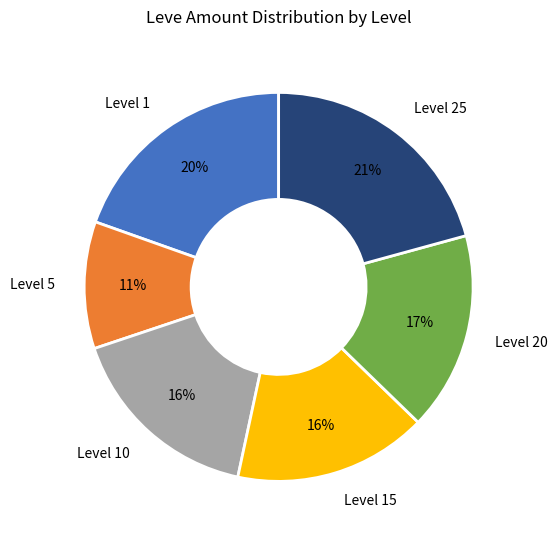

What is the smallest slice in the pie chart?

Level 5